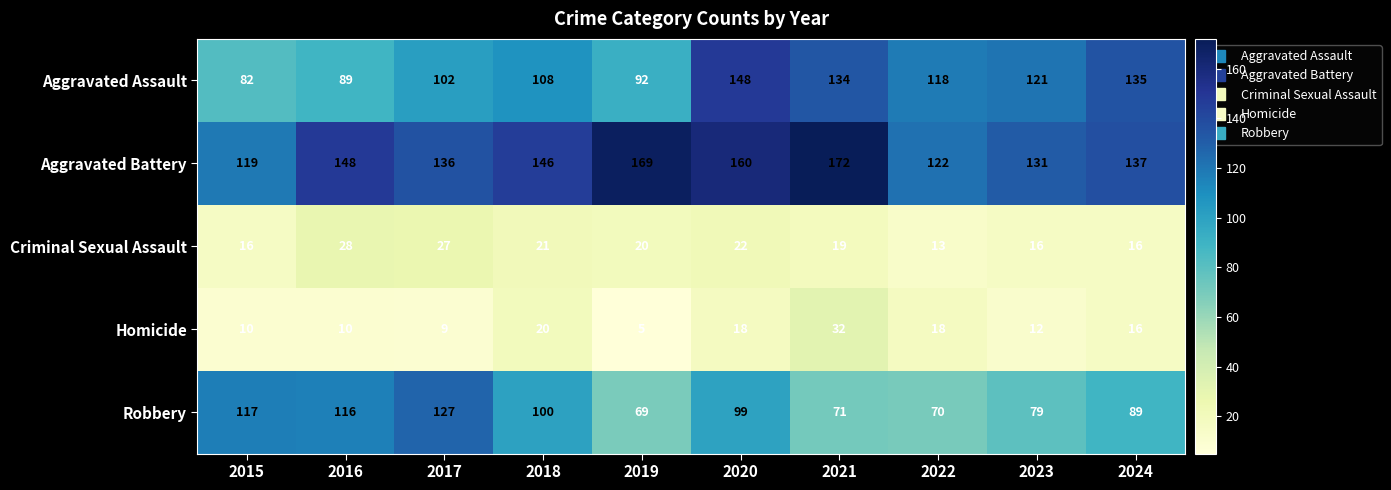

The Criminal Sexual Assault series shows 12 at 2021. True or false?

False